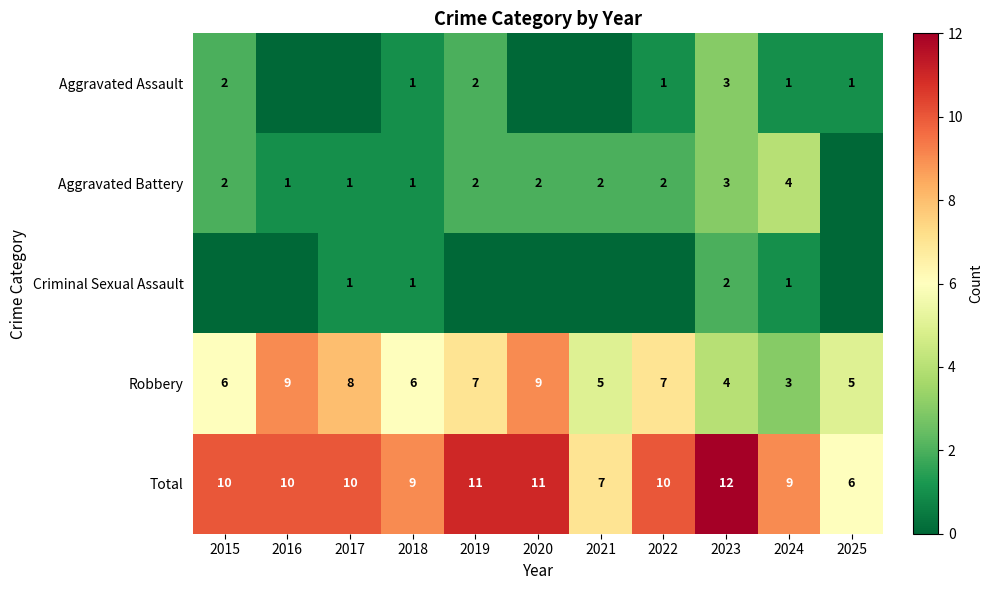

What is the greatest value displayed?

12